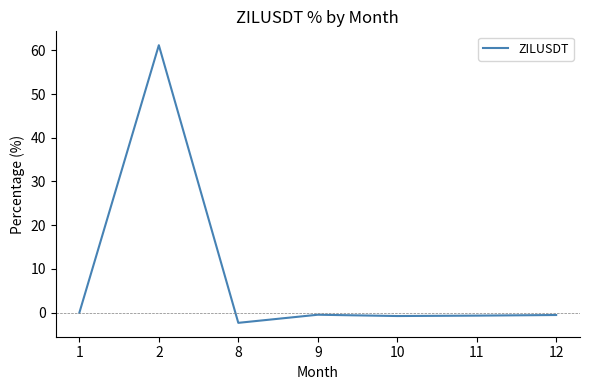

What is the difference between the second highest and second lowest values?

0.8